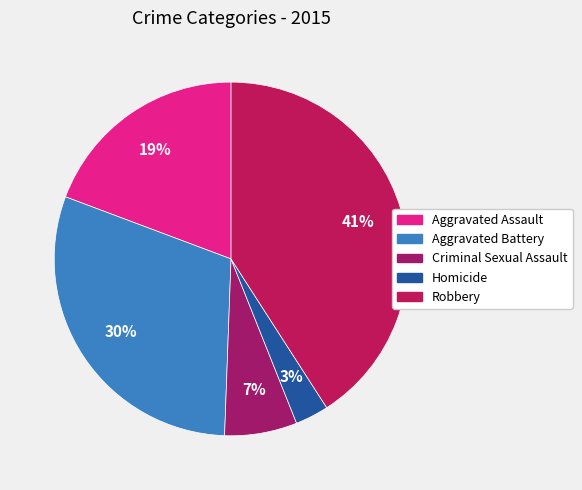

Between Homicide and Robbery, which is larger?

Robbery